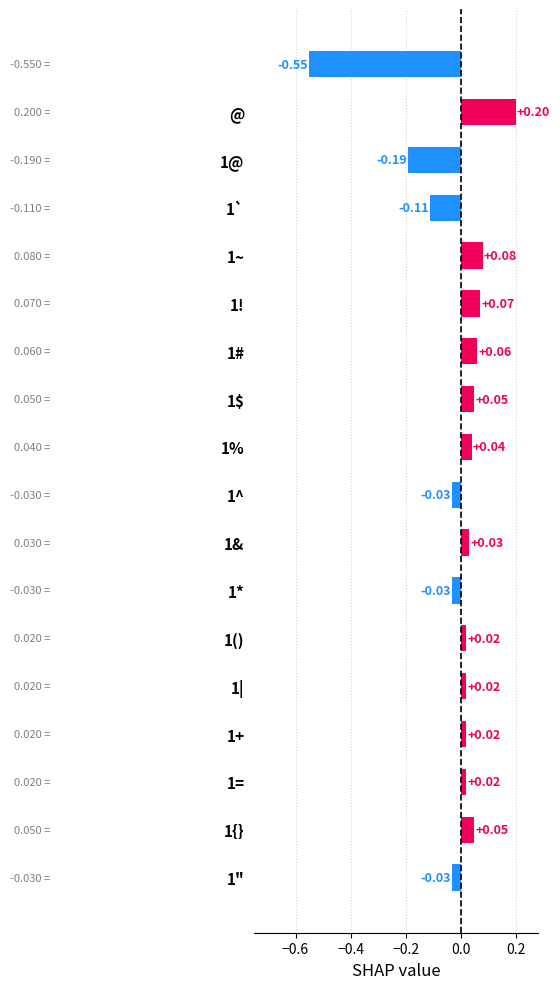

How many values are below zero?

6